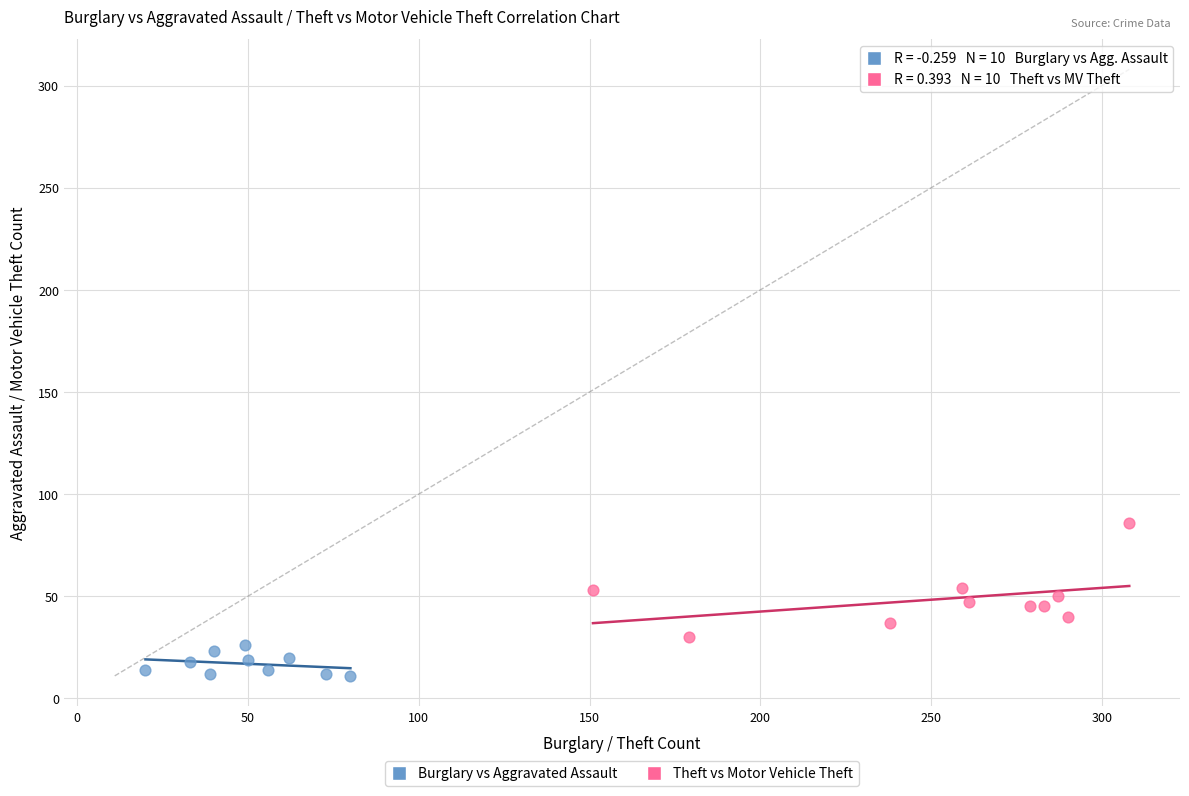

Which series has the largest Y range (max minus min)?

Theft vs Motor Vehicle Theft